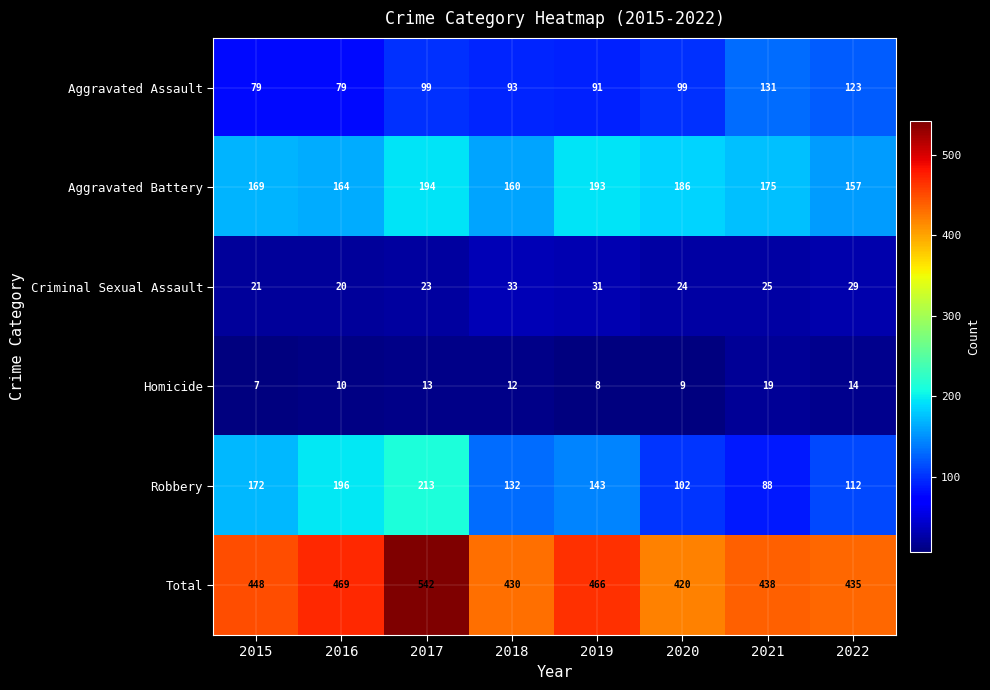

Is it true that Criminal Sexual Assault equals 22 at 2018?

False